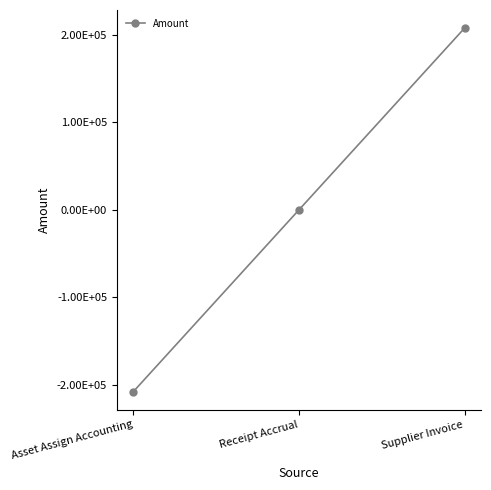

What is the difference between the values at Receipt Accrual and Supplier Invoice?

207410.1